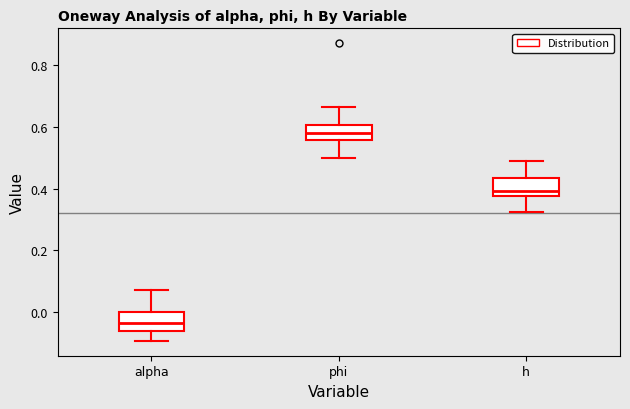

Reading left to right, transcribe this box plot: for each box, give where its median line is, the range the box spans, and where its two whiskers end, as read against the y-axis. The values are not printed on the chart, so give them approximately, as read against the axis.

alpha: median -0.04, box -0.06 to 0.00, whiskers -0.10 to 0.08
phi: median 0.58, box 0.56 to 0.60, whiskers 0.50 to 0.66
h: median 0.40, box 0.38 to 0.44, whiskers 0.32 to 0.48